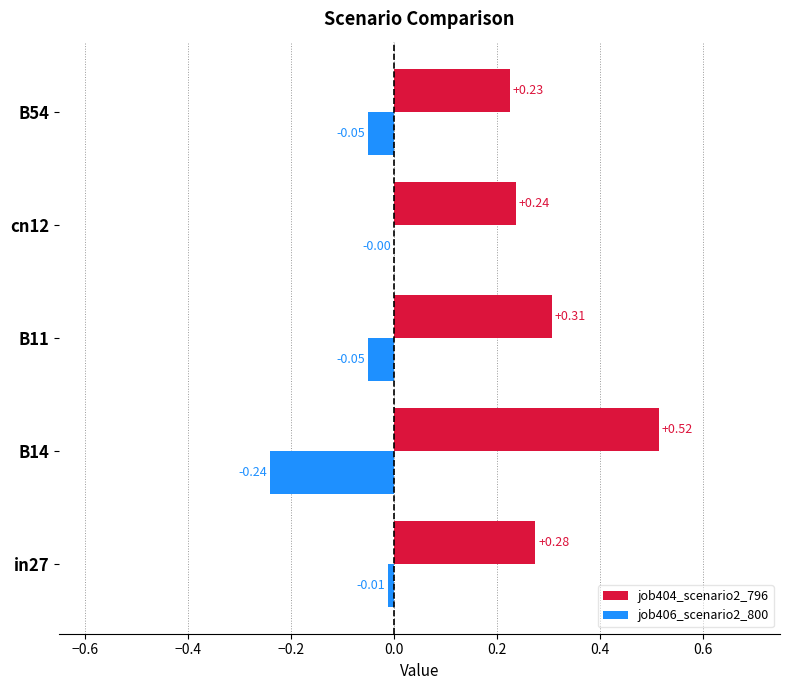

At which category is the sum across all series the highest?

B14